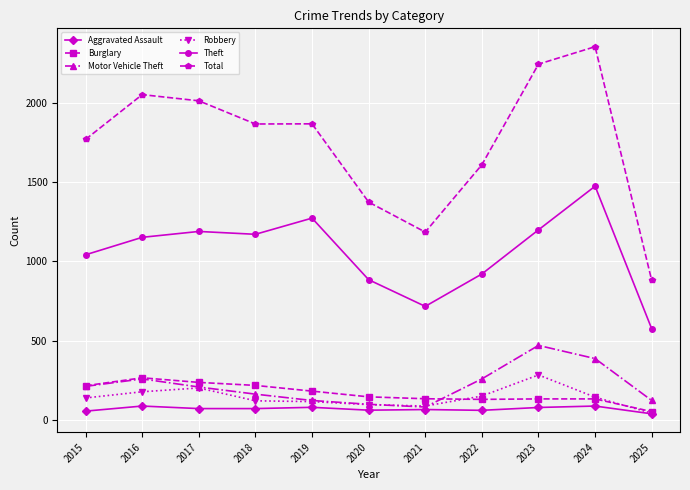

What is the lowest value of the Total series?

880